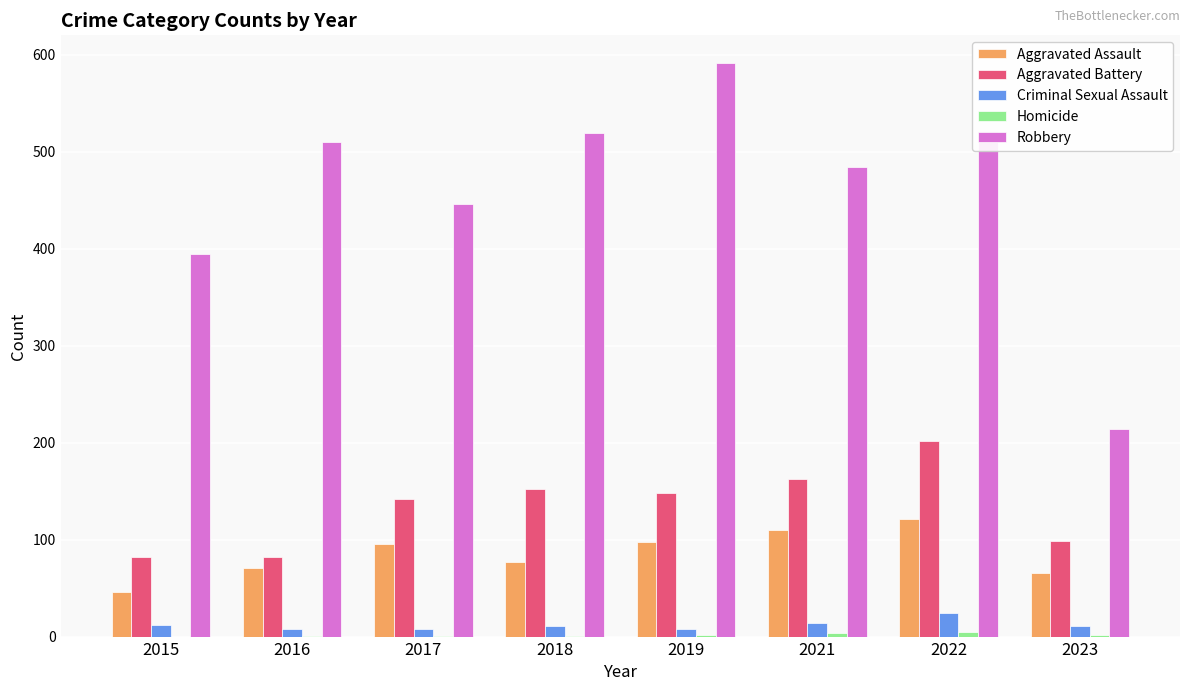

Which series changed the most between 2017 and 2023?

Robbery